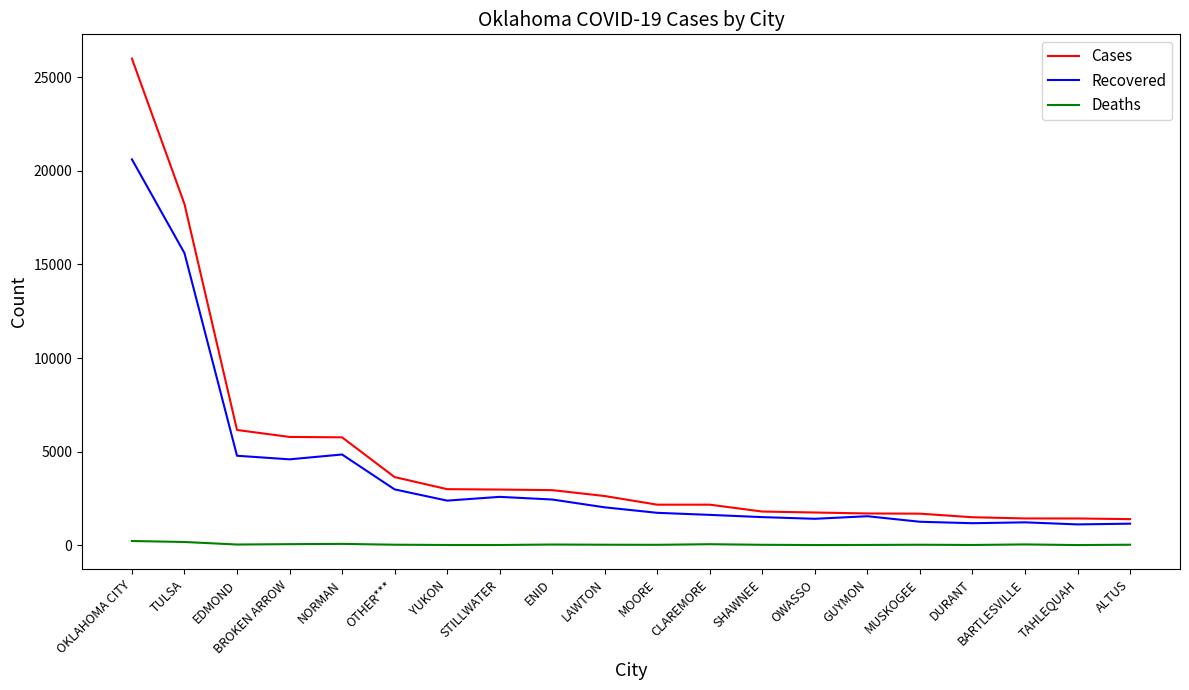

Rank the series by their average value, from highest to lowest.

Cases, Recovered, Deaths